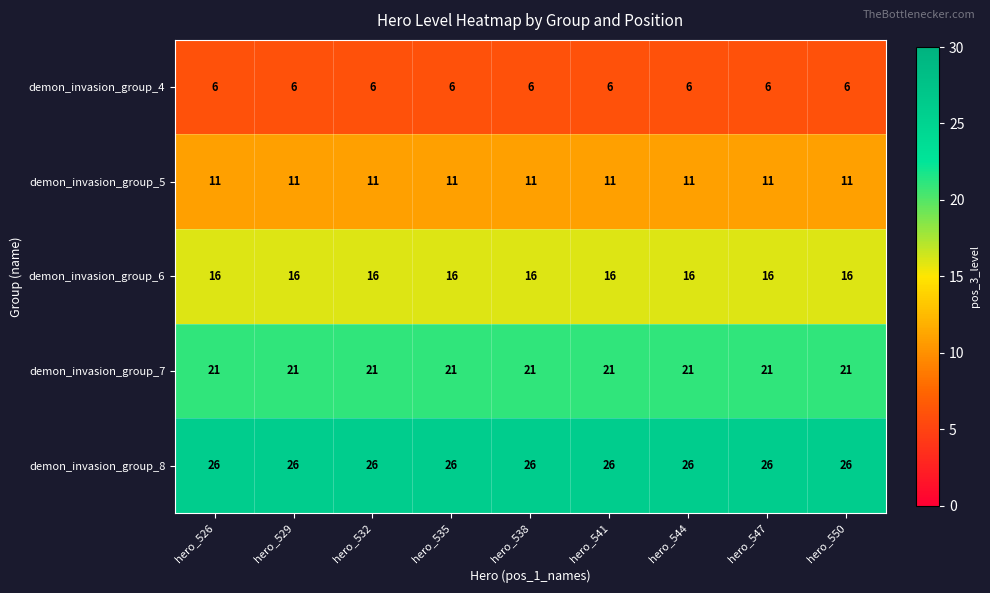

What is the difference between the highest and lowest values at hero_535?

20